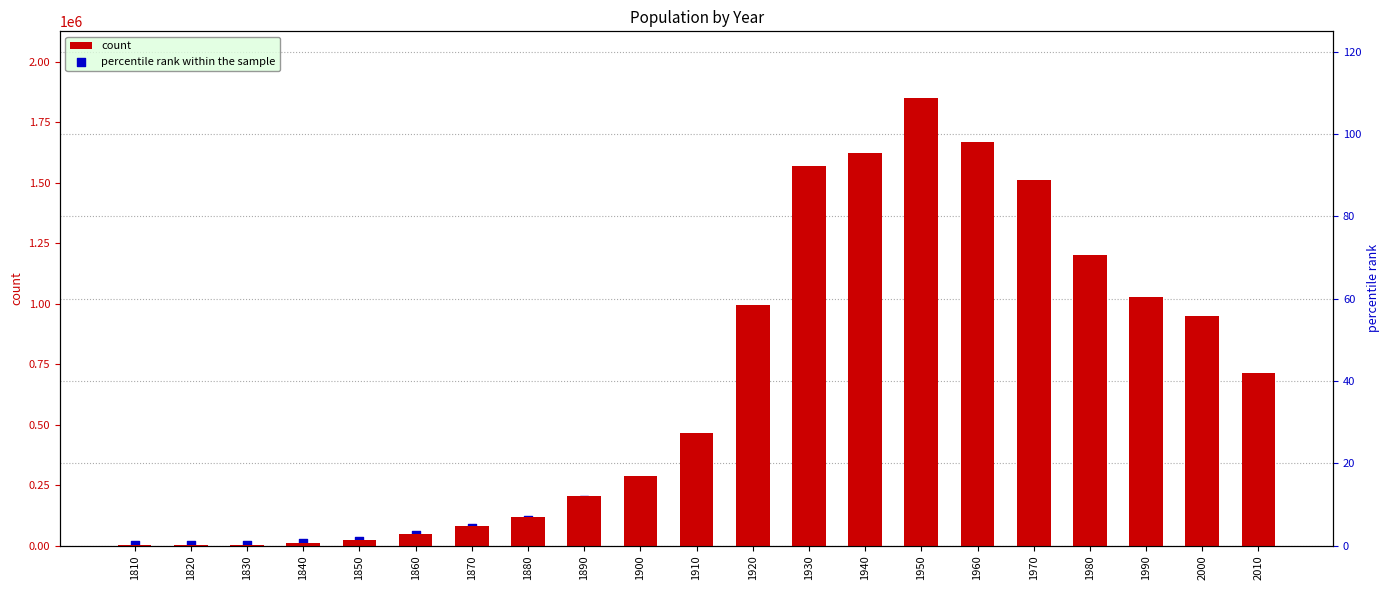

Which series has the largest total across all categories?

count